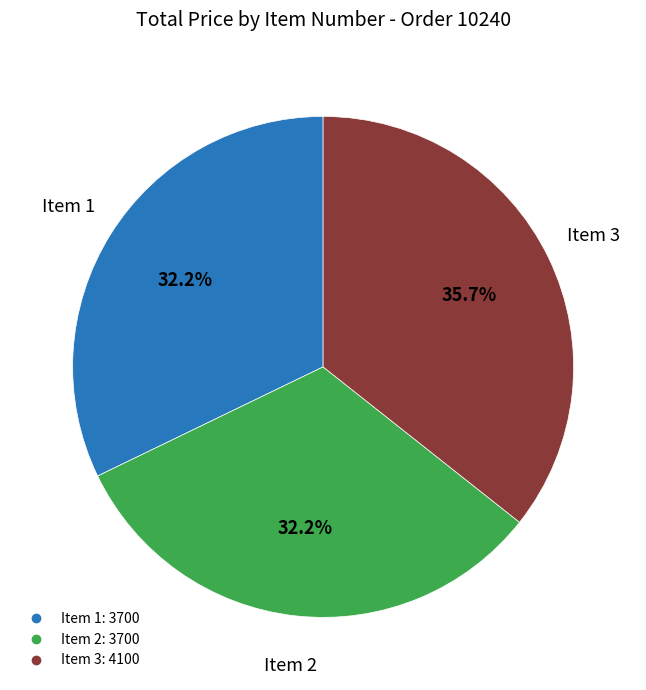

Is there any slice that represents more than half of the pie?

No